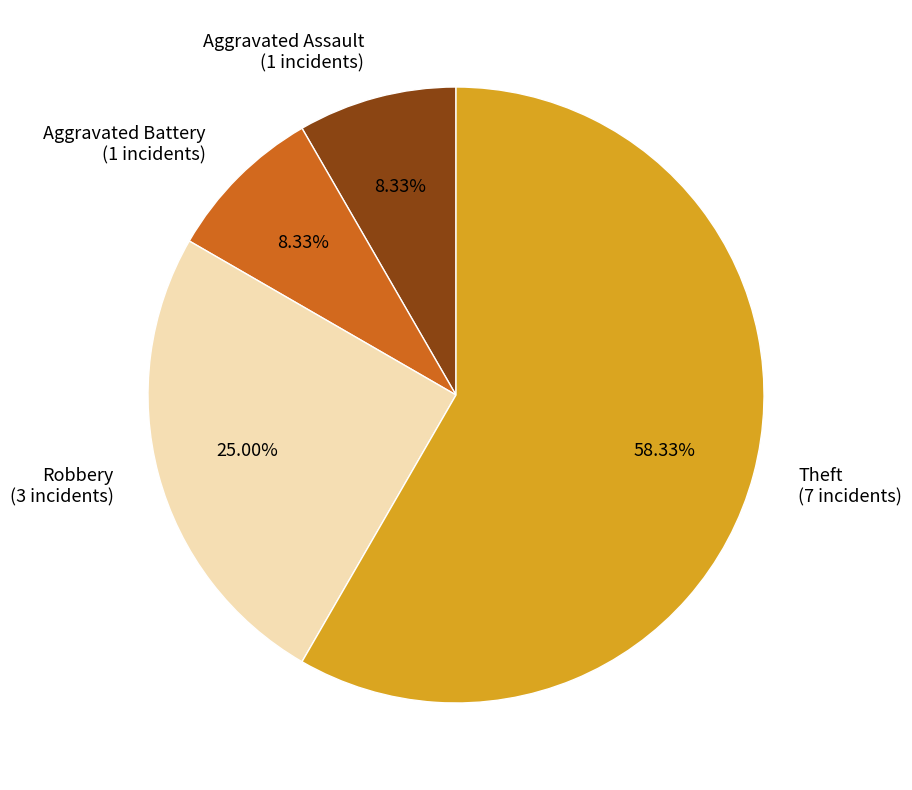

The Aggravated Battery slice represents 8% of the pie. True or false?

True